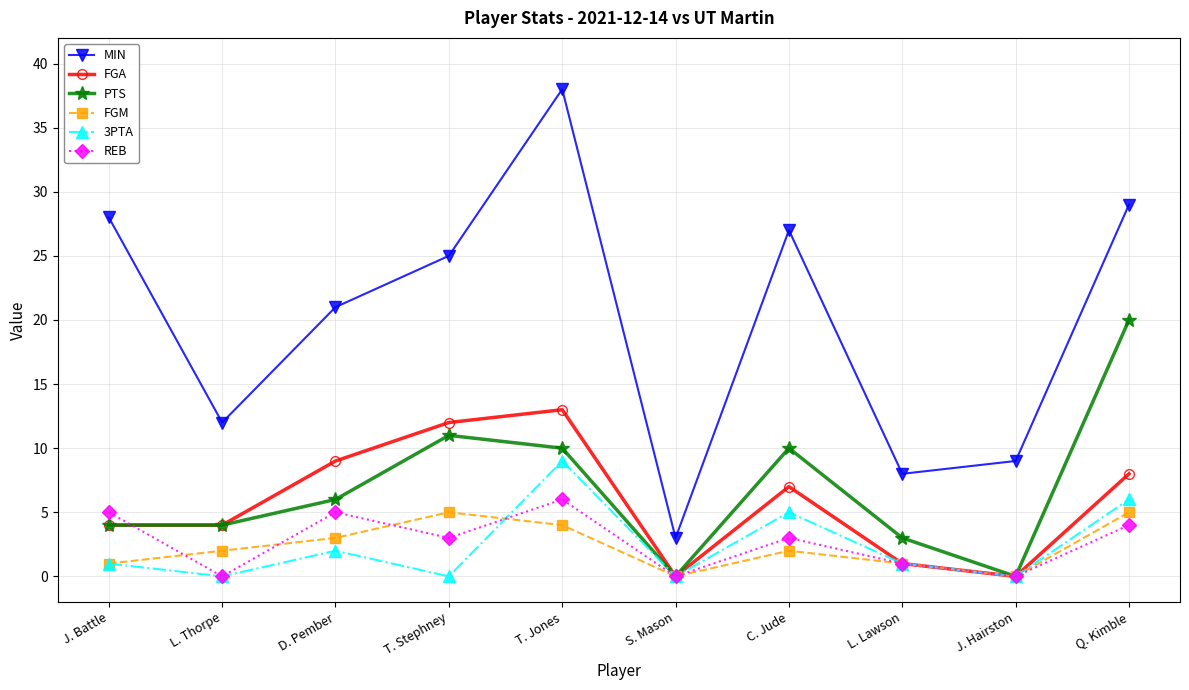

The value of REB at Q. Kimble is 4. True or false?

True